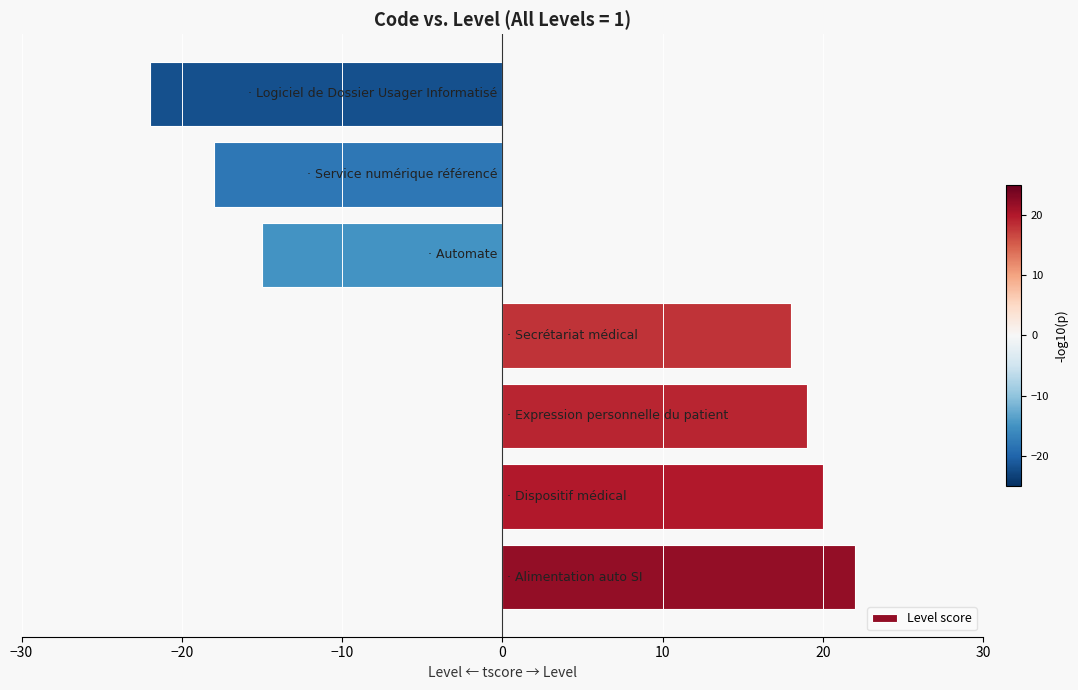

What is the difference between the maximum and minimum values?

44